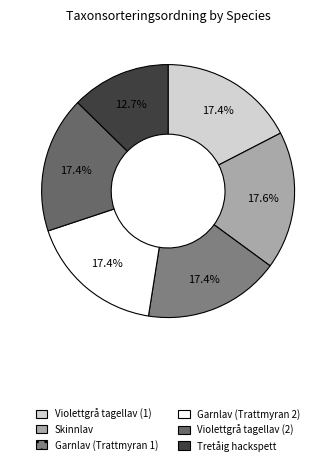

Approximately how many times larger is the value at Tretåig hackspett compared to Violettgrå tagellav (1)?

0.7